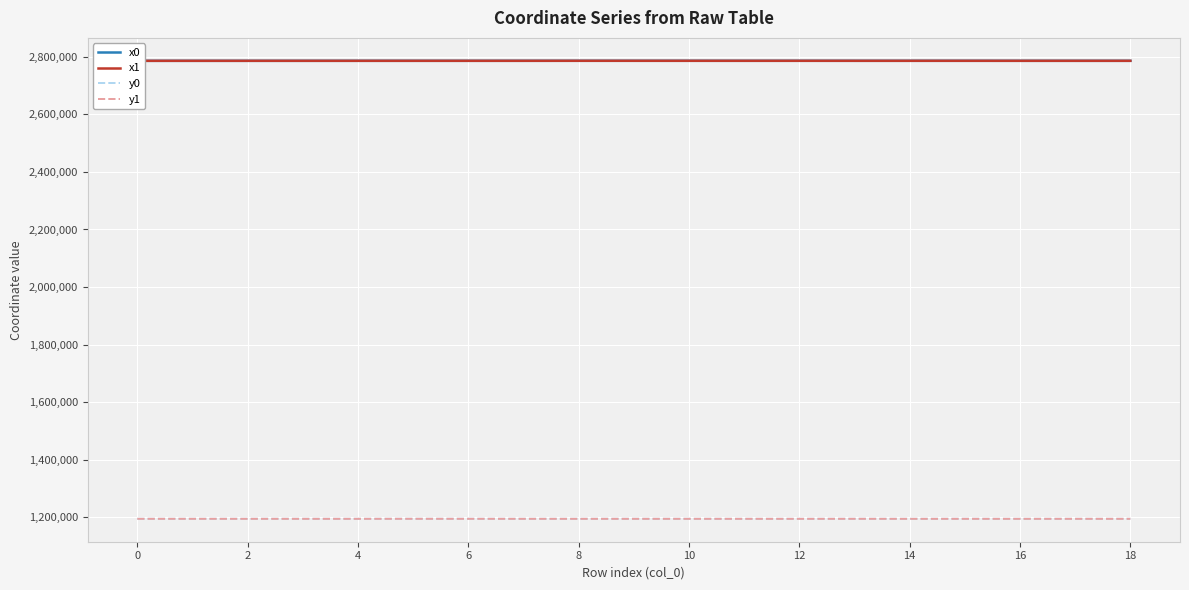

In x1, how many points are higher than both neighbors (excluding endpoints)?

4